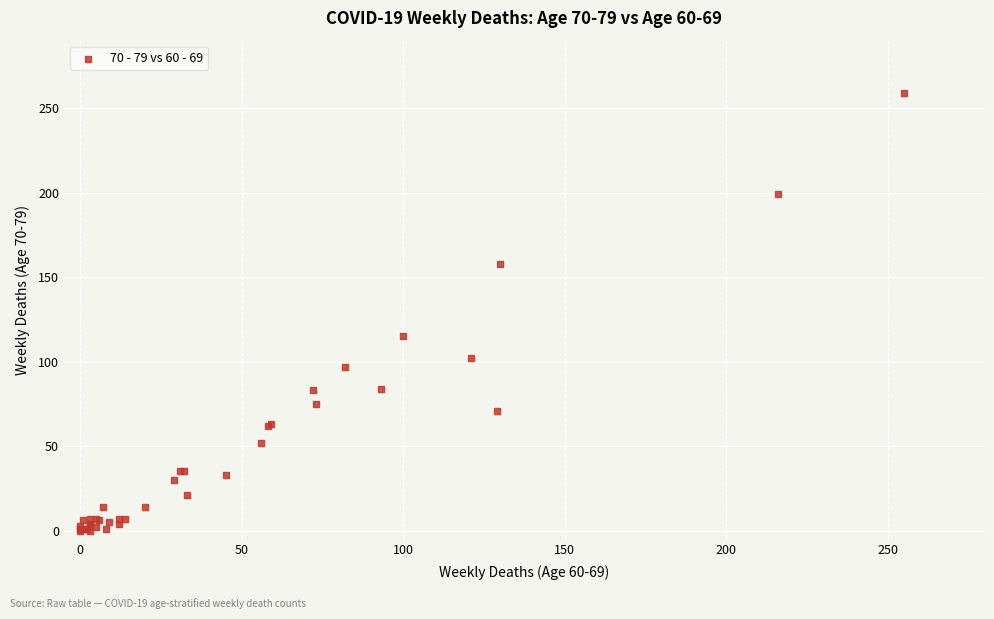

What Y value in the scatter plot is closest to 129?

115